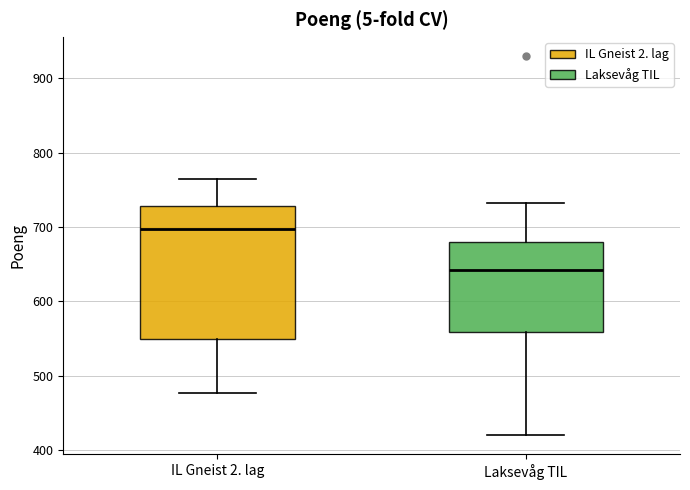

Which box has the highest median line?

IL Gneist 2. lag